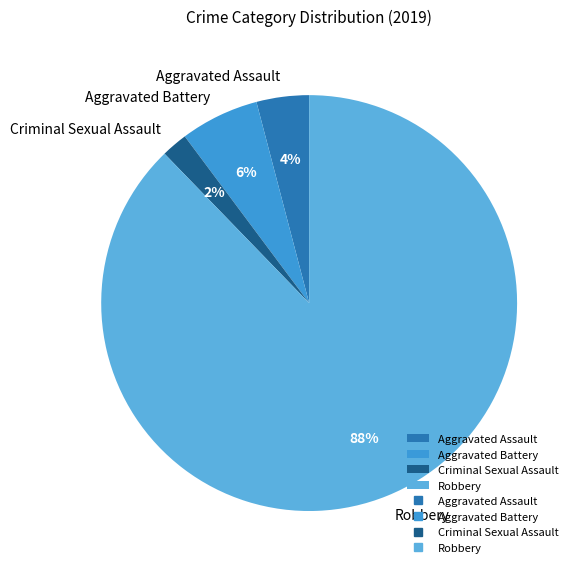

Is it true that Aggravated Battery is 6% of the pie?

True